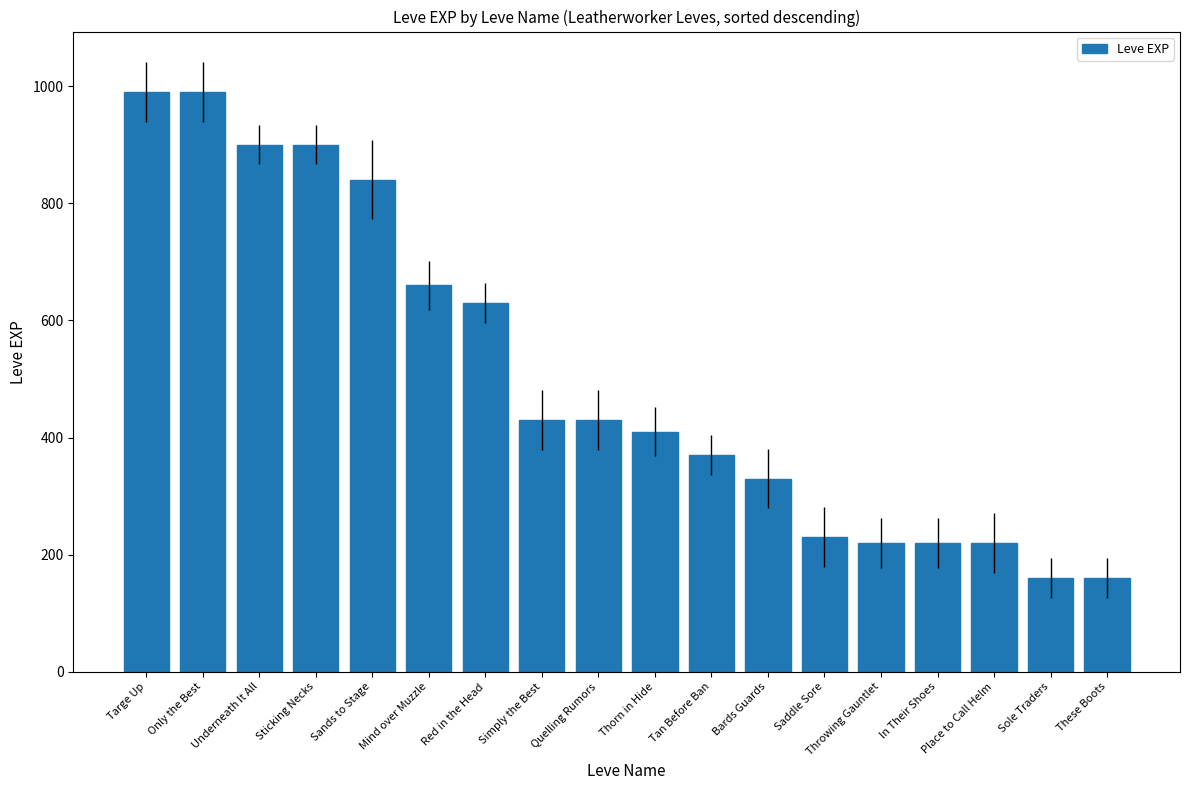

What is the difference between the maximum and minimum values?

830